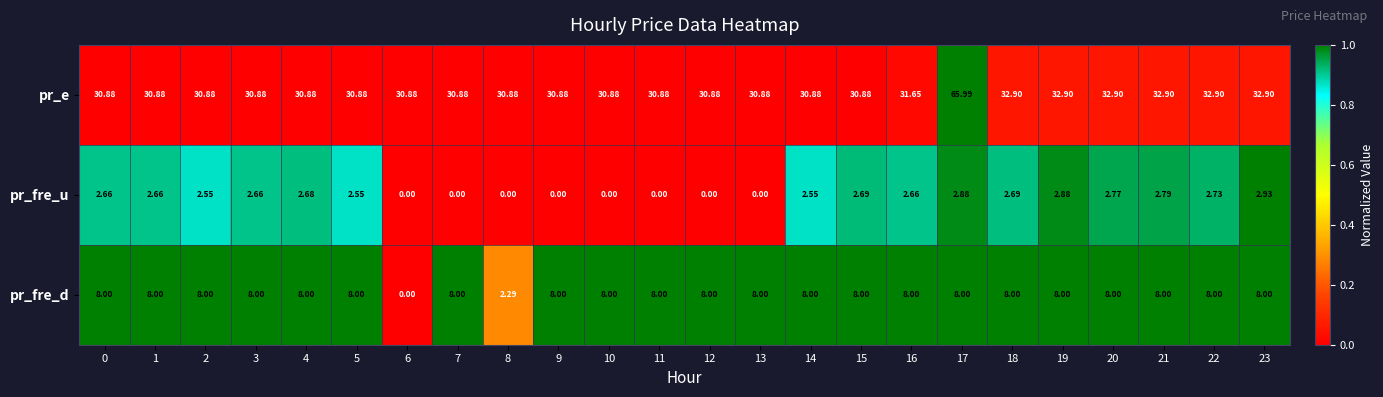

Which series has the largest range (max minus min)?

pr_e